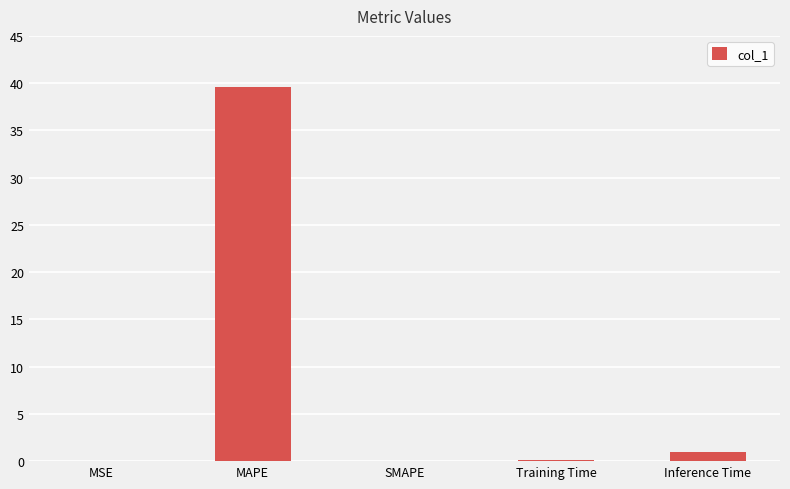

What is the sum of all values?

40.7